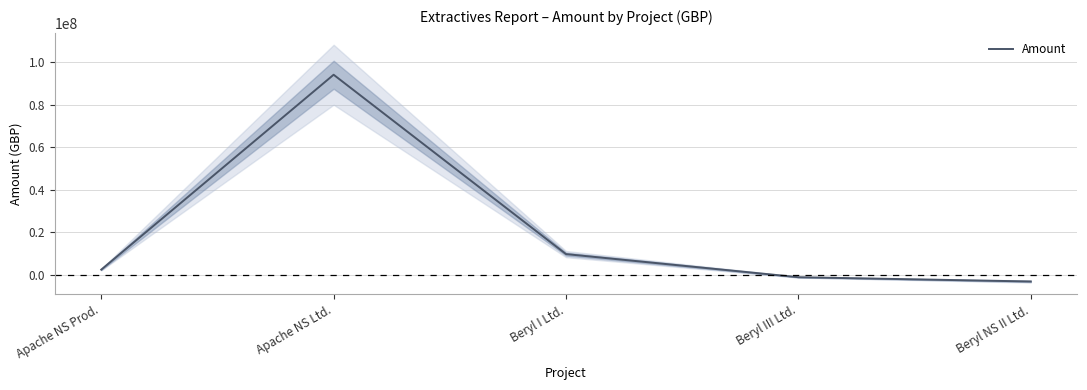

What is the smallest value displayed?

-3213864